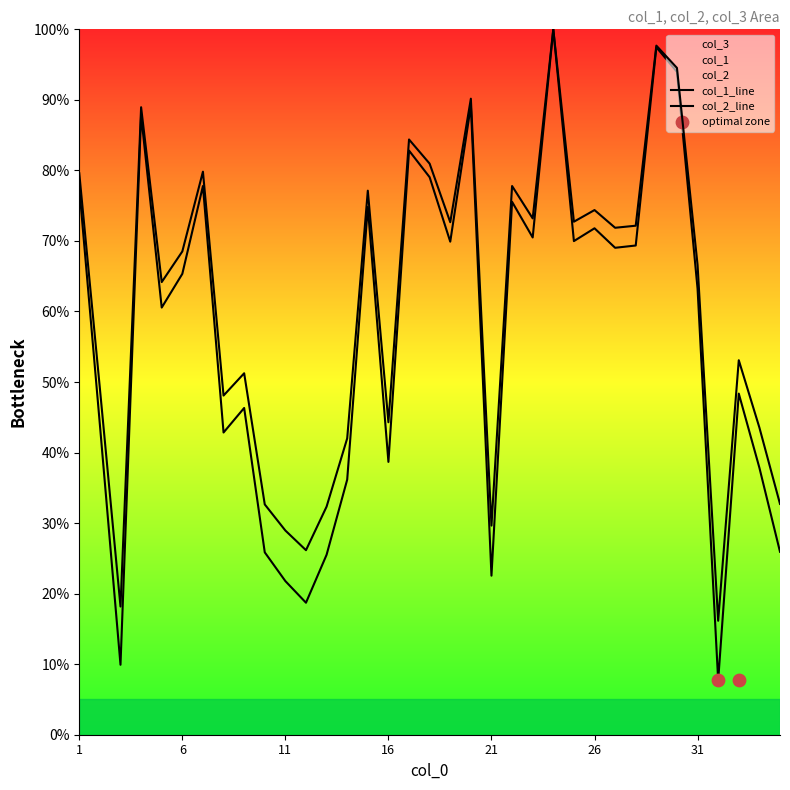

At how many categories does at least one series exceed 8?

35